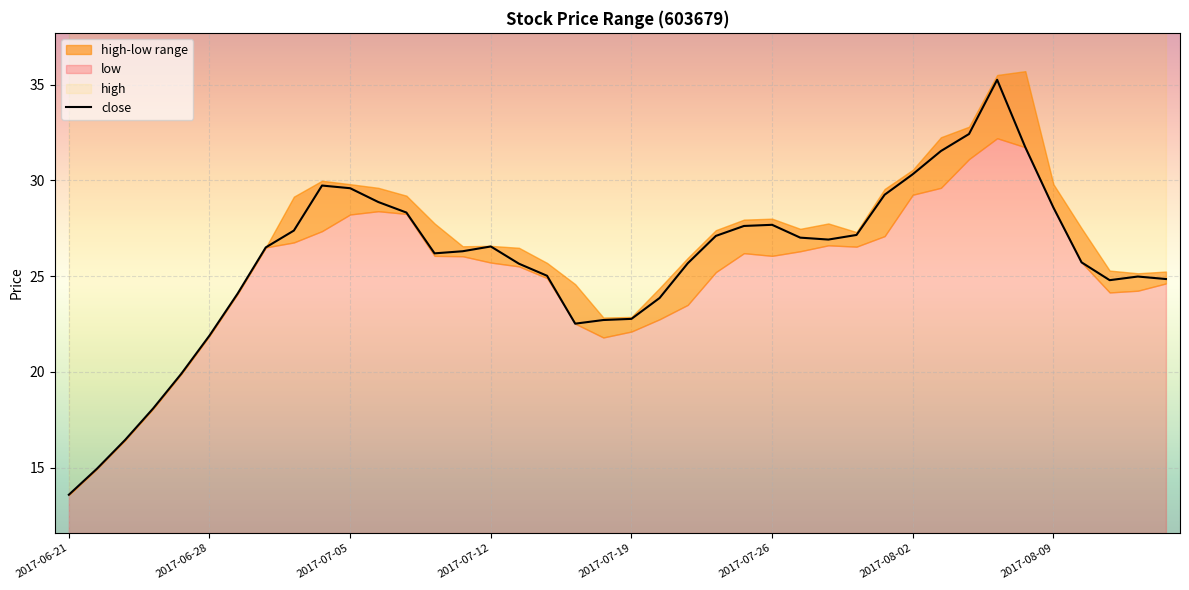

What is the difference between the maximum and minimum values in the high series?

22.1